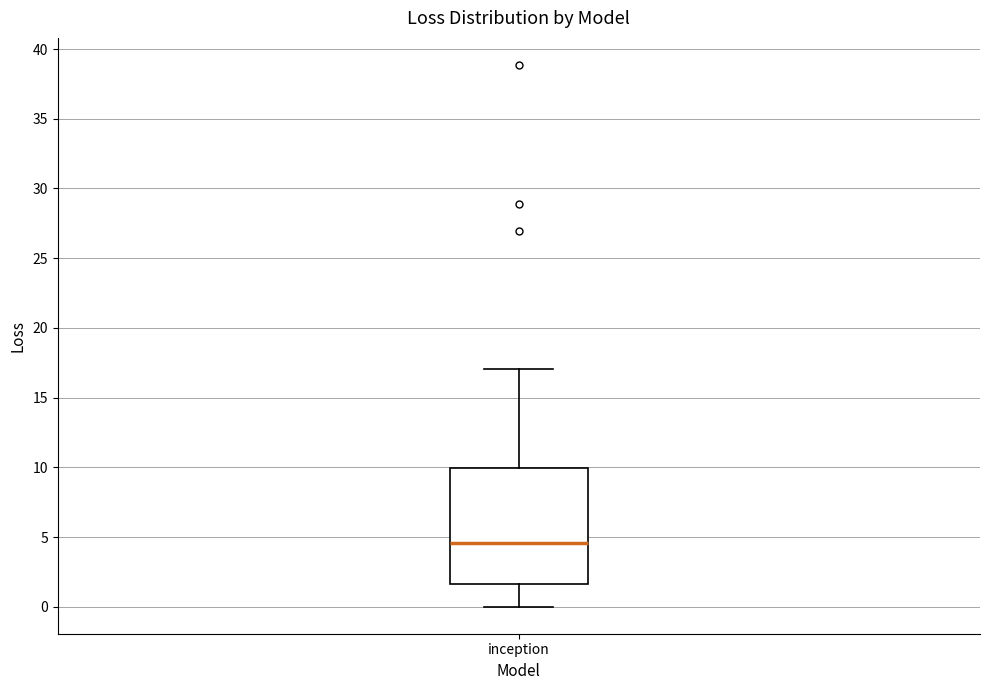

Read this box plot against the y-axis: the position of the median line, the range covered by the box, and the ends of both whiskers. The values are not printed on the chart, so give them approximately, as read against the axis.

median 4.5, box 1.5 to 10.0, whiskers 0.0 to 17.0